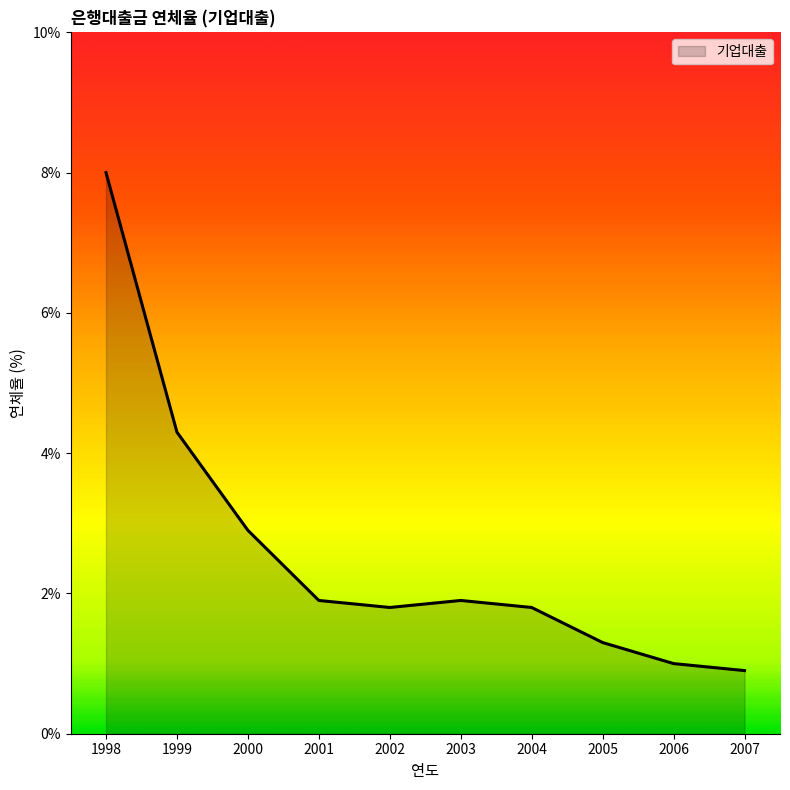

What is the average value?

2.6